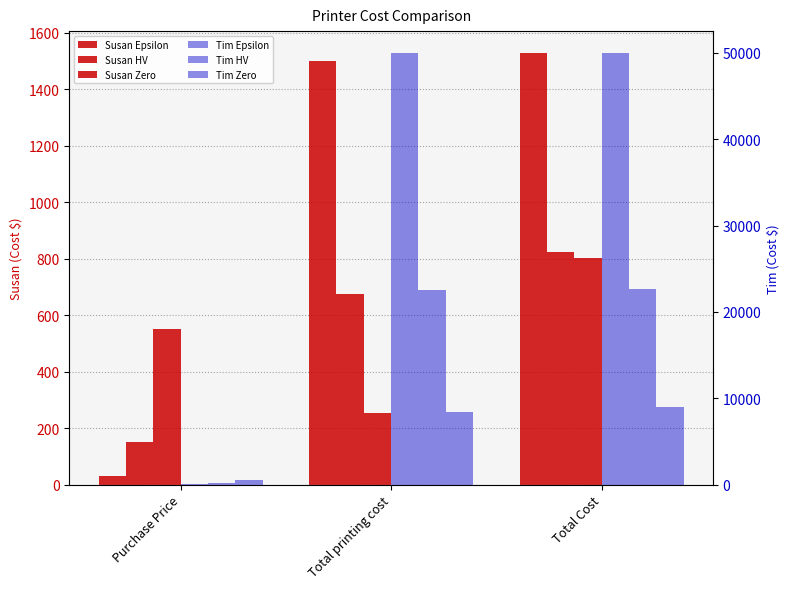

Which category has the lowest value in the Susan Epsilon series?

Purchase Price